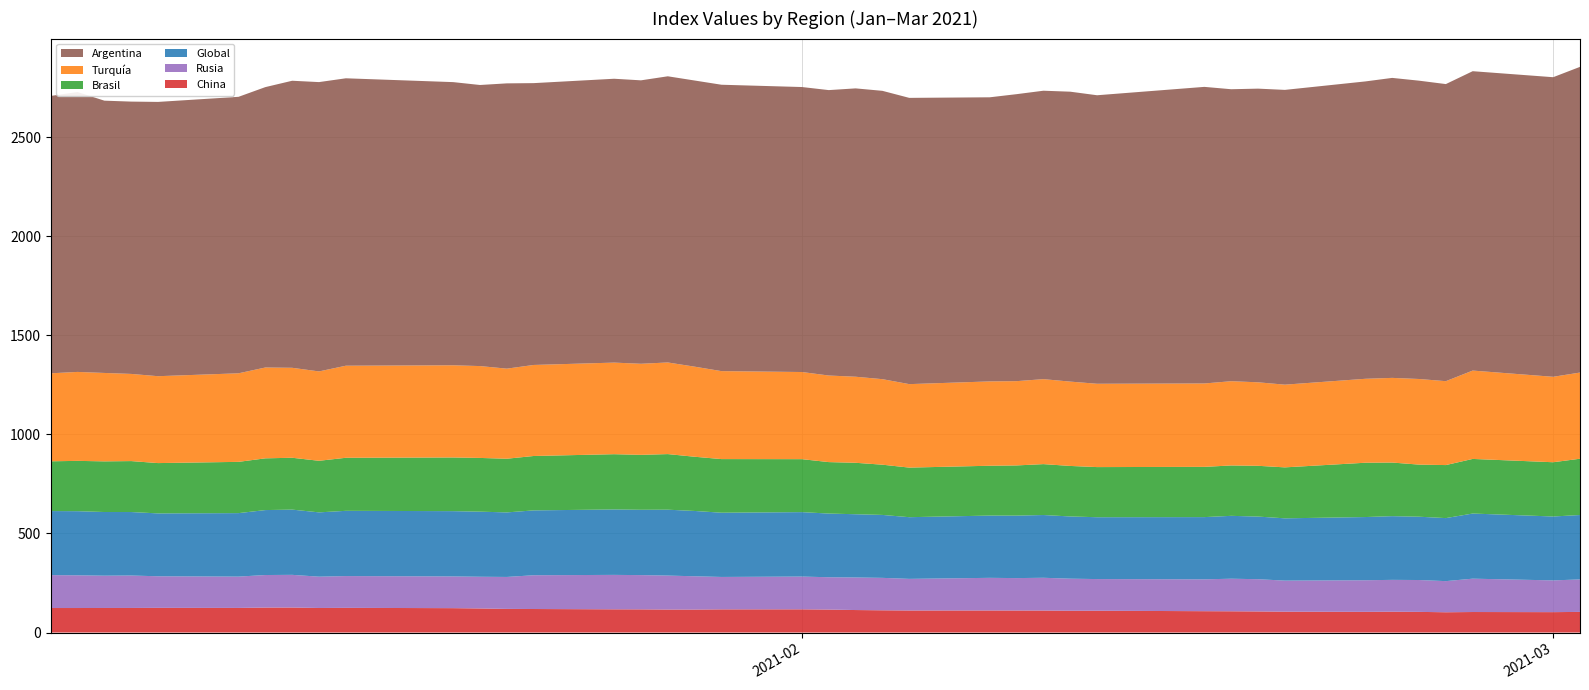

Reading left to right, transcribe all the data shown in this chart.

China: 04-01-2021=123.7	05-01-2021=123.7	06-01-2021=123.9	07-01-2021=124.0	08-01-2021=124.5	11-01-2021=124.2	12-01-2021=126.0	13-01-2021=126.2	14-01-2021=123.9	15-01-2021=124.5	19-01-2021=123.0	20-01-2021=121.5	21-01-2021=119.3	22-01-2021=118.7	25-01-2021=117.1	26-01-2021=116.9	27-01-2021=116.0	28-01-2021=115.9	29-01-2021=116.9	01-02-2021=117.1	02-02-2021=115.9	03-02-2021=113.5	04-02-2021=112.2	05-02-2021=111.2	08-02-2021=111.3	09-02-2021=111.1	10-02-2021=111.0	11-02-2021=109.9	12-02-2021=110.0	16-02-2021=107.7	17-02-2021=107.2	18-02-2021=106.4	19-02-2021=105.2	22-02-2021=104.4	23-02-2021=105.1	24-02-2021=104.2	25-02-2021=102.3	26-02-2021=103.5	01-03-2021=102.9	02-03-2021=104.1
Rusia: 04-01-2021=166.0	05-01-2021=165.0	06-01-2021=163.0	07-01-2021=163.7	08-01-2021=159.4	11-01-2021=158.0	12-01-2021=164.2	13-01-2021=164.9	14-01-2021=158.0	15-01-2021=160.4	19-01-2021=160.1	20-01-2021=160.0	21-01-2021=161.2	22-01-2021=170.4	25-01-2021=173.8	26-01-2021=172.9	27-01-2021=171.4	28-01-2021=168.0	29-01-2021=163.6	01-02-2021=165.3	02-02-2021=163.1	03-02-2021=164.3	04-02-2021=163.7	05-02-2021=159.6	08-02-2021=164.7	09-02-2021=163.6	10-02-2021=165.3	11-02-2021=161.9	12-02-2021=159.8	16-02-2021=160.7	17-02-2021=164.4	18-02-2021=162.7	19-02-2021=156.8	22-02-2021=159.4	23-02-2021=160.7	24-02-2021=160.8	25-02-2021=157.1	26-02-2021=168.3	01-03-2021=160.2	02-03-2021=163.9
Global: 04-01-2021=323.3	05-01-2021=323.7	06-01-2021=321.3	07-01-2021=320.4	08-01-2021=317.3	11-01-2021=320.4	12-01-2021=327.8	13-01-2021=329.2	14-01-2021=324.5	15-01-2021=329.3	19-01-2021=329.5	20-01-2021=328.5	21-01-2021=325.7	22-01-2021=327.3	25-01-2021=330.2	26-01-2021=329.7	27-01-2021=332.5	28-01-2021=329.6	29-01-2021=324.2	01-02-2021=325.2	02-02-2021=321.4	03-02-2021=319.2	04-02-2021=317.6	05-02-2021=311.3	08-02-2021=314.2	09-02-2021=315.3	10-02-2021=316.7	11-02-2021=314.0	12-02-2021=312.1	16-02-2021=314.1	17-02-2021=317.3	18-02-2021=316.1	19-02-2021=314.3	22-02-2021=319.0	23-02-2021=321.5	24-02-2021=319.5	25-02-2021=318.1	26-02-2021=328.7	01-03-2021=322.5	02-03-2021=325.0
Brasil: 04-01-2021=251.1	05-01-2021=253.9	06-01-2021=255.6	07-01-2021=257.1	08-01-2021=253.9	11-01-2021=258.7	12-01-2021=261.1	13-01-2021=261.7	14-01-2021=260.3	15-01-2021=267.7	19-01-2021=270.9	20-01-2021=271.1	21-01-2021=270.9	22-01-2021=274.5	25-01-2021=278.9	26-01-2021=277.2	27-01-2021=280.6	28-01-2021=273.6	29-01-2021=270.6	01-02-2021=267.3	02-02-2021=259.7	03-02-2021=259.6	04-02-2021=253.5	05-02-2021=250.2	08-02-2021=251.5	09-02-2021=253.3	10-02-2021=256.9	11-02-2021=254.9	12-02-2021=253.0	16-02-2021=253.6	17-02-2021=254.2	18-02-2021=256.2	19-02-2021=257.2	22-02-2021=274.1	23-02-2021=270.5	24-02-2021=262.9	25-02-2021=267.6	26-02-2021=275.6	01-03-2021=273.8	02-03-2021=284.1
Turquía: 04-01-2021=444.1	05-01-2021=448.9	06-01-2021=446.2	07-01-2021=439.9	08-01-2021=438.5	11-01-2021=446.9	12-01-2021=458.4	13-01-2021=454.0	14-01-2021=451.0	15-01-2021=464.6	19-01-2021=465.1	20-01-2021=463.6	21-01-2021=454.6	22-01-2021=459.4	25-01-2021=462.2	26-01-2021=459.6	27-01-2021=462.4	28-01-2021=454.6	29-01-2021=443.9	01-02-2021=439.8	02-02-2021=436.9	03-02-2021=434.3	04-02-2021=431.6	05-02-2021=421.3	08-02-2021=425.6	09-02-2021=425.3	10-02-2021=428.8	11-02-2021=425.6	12-02-2021=420.5	16-02-2021=420.8	17-02-2021=425.2	18-02-2021=421.4	19-02-2021=417.4	22-02-2021=423.6	23-02-2021=427.3	24-02-2021=432.1	25-02-2021=423.4	26-02-2021=445.9	01-03-2021=431.2	02-03-2021=434.9
Argentina: 04-01-2021=1399.8	05-01-2021=1412.4	06-01-2021=1374.1	07-01-2021=1374.3	08-01-2021=1384.2	11-01-2021=1395.3	12-01-2021=1415.0	13-01-2021=1448.6	14-01-2021=1460.1	15-01-2021=1450.5	19-01-2021=1429.1	20-01-2021=1418.5	21-01-2021=1439.7	22-01-2021=1422.3	25-01-2021=1432.5	26-01-2021=1430.4	27-01-2021=1444.2	28-01-2021=1444.1	29-01-2021=1445.3	01-02-2021=1438.2	02-02-2021=1440.4	03-02-2021=1455.2	04-02-2021=1455.1	05-02-2021=1444.6	08-02-2021=1433.8	09-02-2021=1448.3	10-02-2021=1455.6	11-02-2021=1463.1	12-02-2021=1456.0	16-02-2021=1496.8	17-02-2021=1473.5	18-02-2021=1482.0	19-02-2021=1487.6	22-02-2021=1500.7	23-02-2021=1513.9	24-02-2021=1505.5	25-02-2021=1499.3	26-02-2021=1510.8	01-03-2021=1511.9	02-03-2021=1542.7